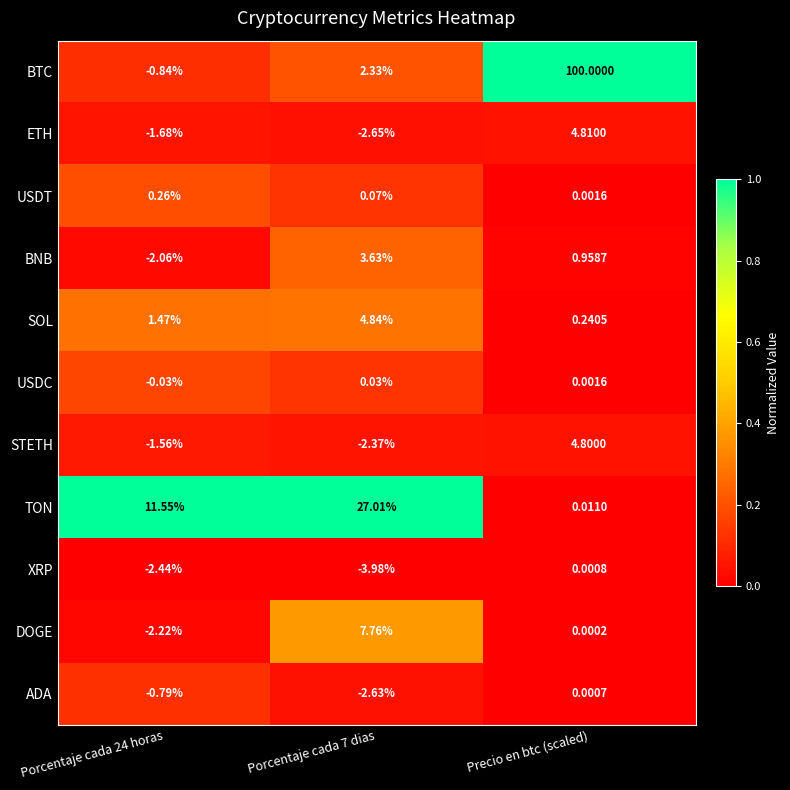

Which series has the largest total across all categories?

BTC